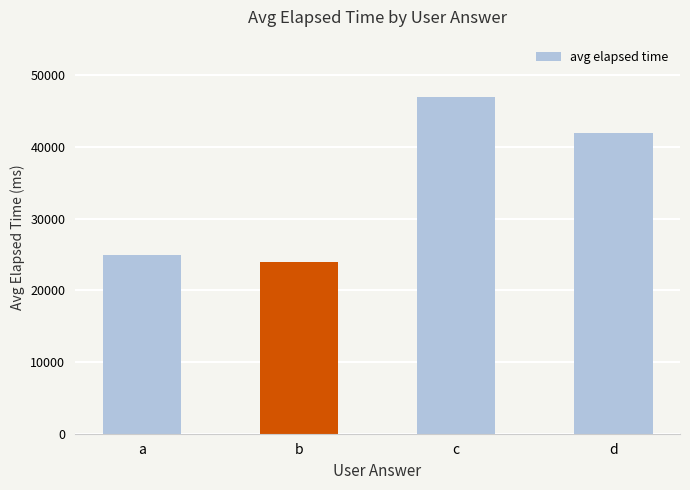

Between b and a, which is larger?

a